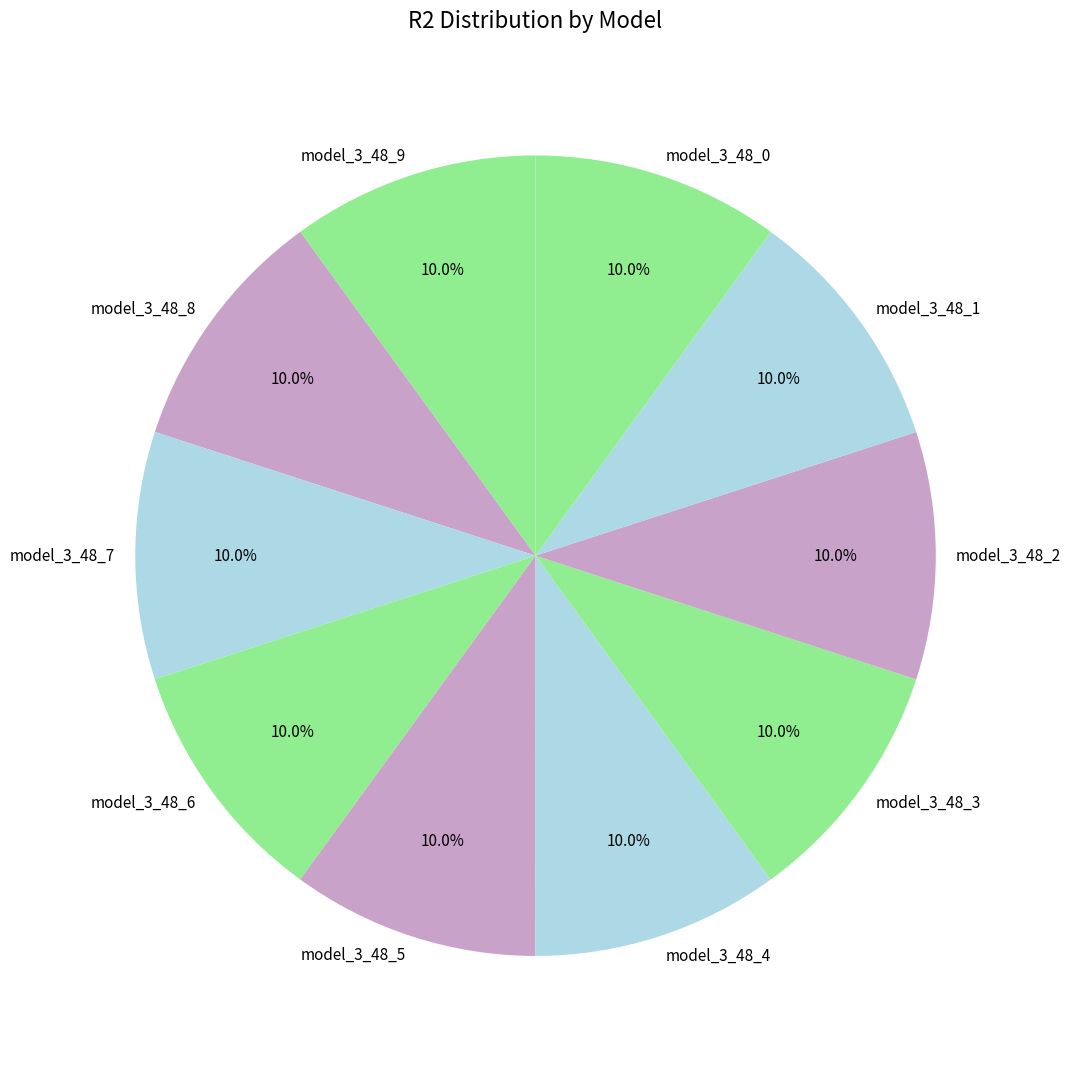

To the nearest percent, what percentage of the pie is model_3_48_7?

10%